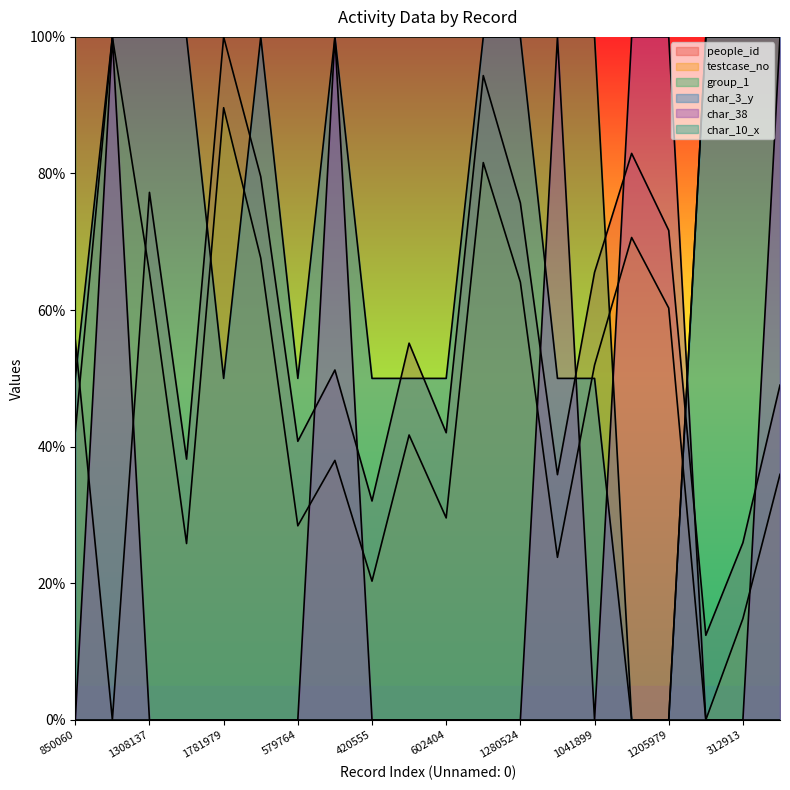

At which label does people_id reach its minimum?

1985664